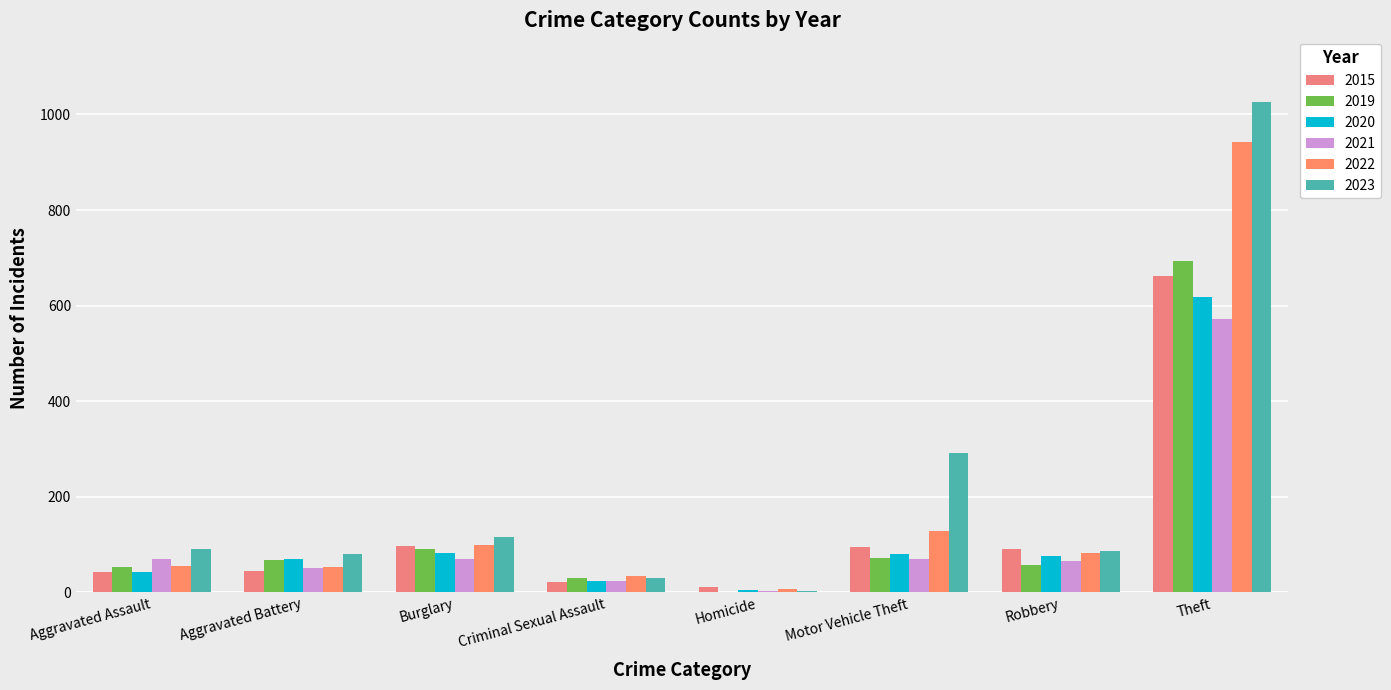

The 2020 series shows 81 at Motor Vehicle Theft. True or false?

True